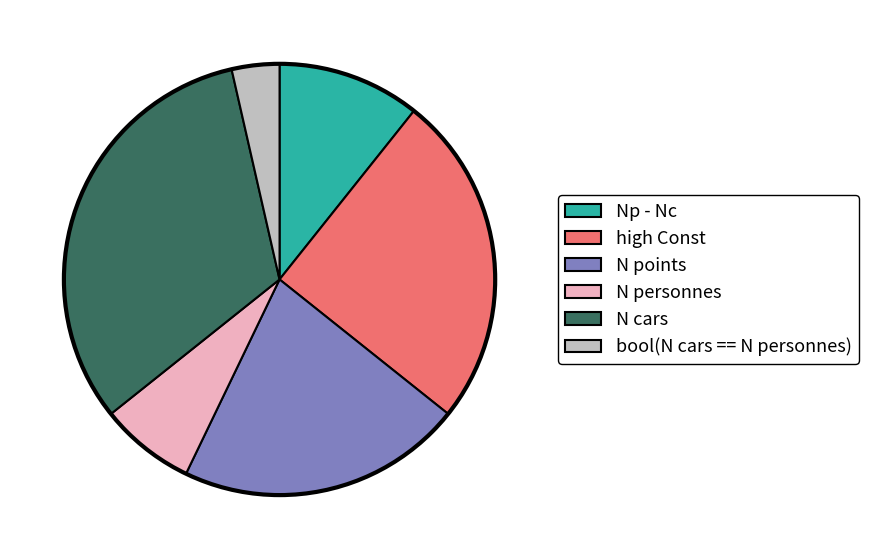

Does Np - Nc represent more than half of the total?

No